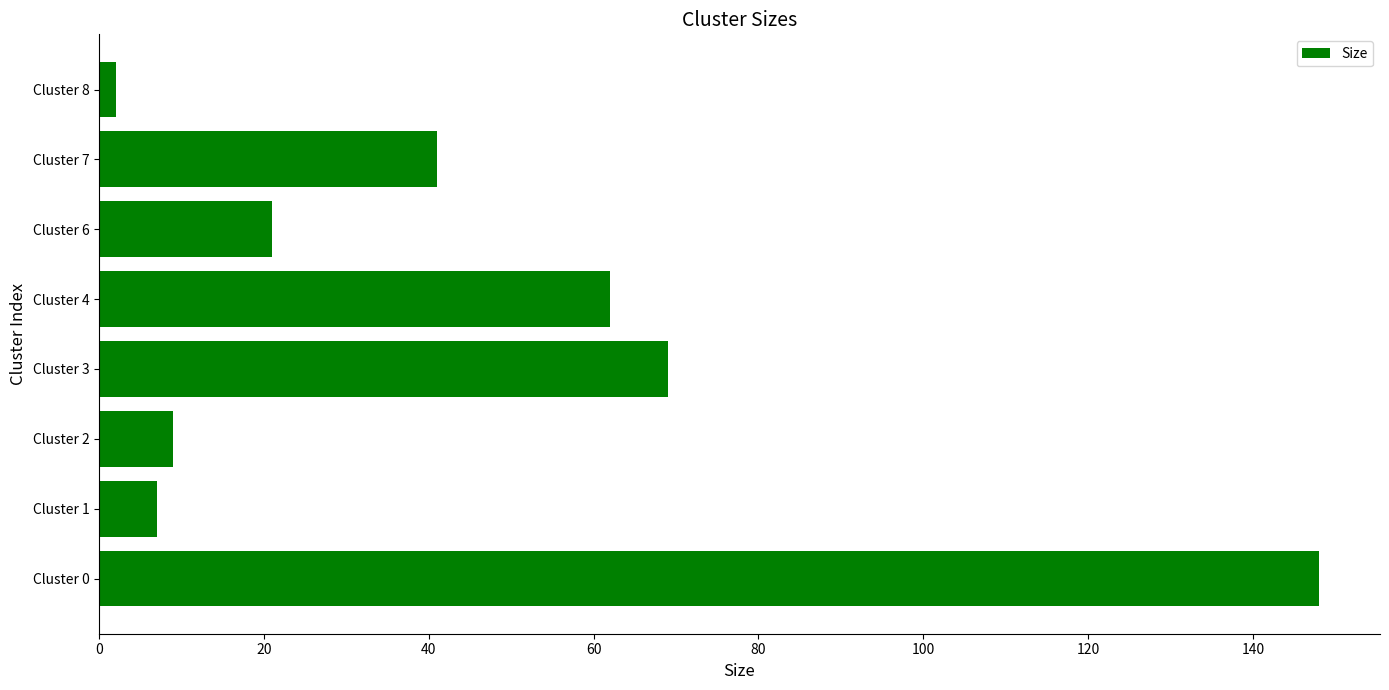

List the labels in order of value, largest first.

Cluster 0, Cluster 3, Cluster 4, Cluster 7, Cluster 6, Cluster 2, Cluster 1, Cluster 8